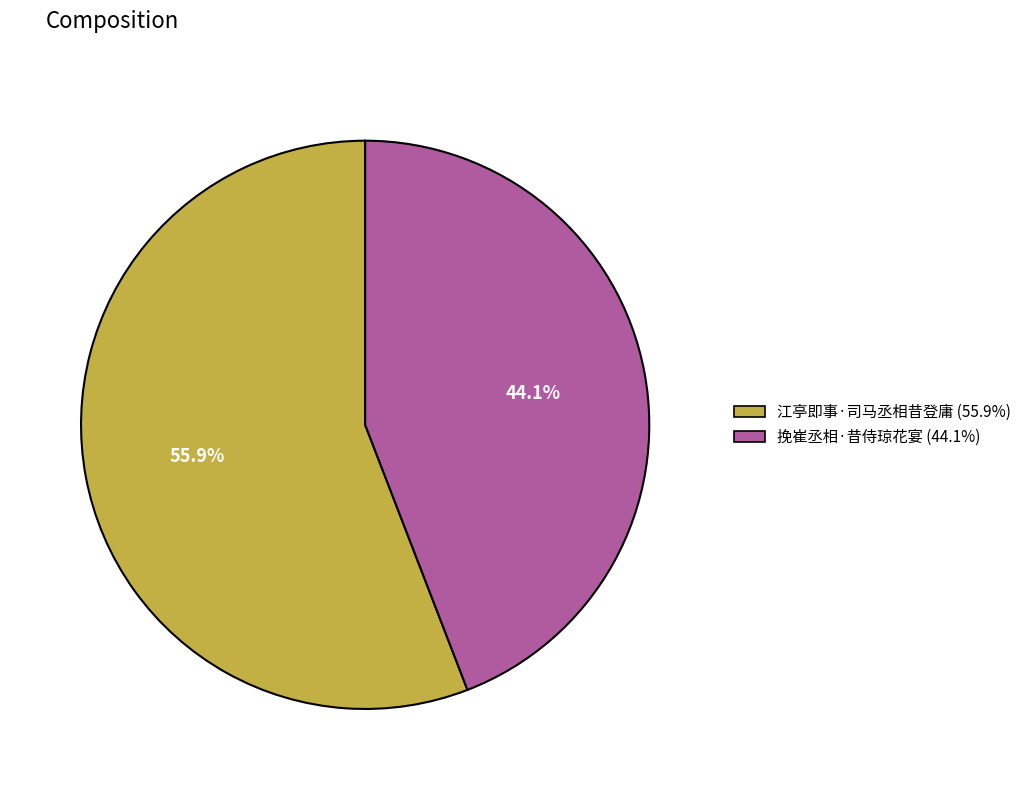

Which slice represents more than half of the pie?

江亭即事·司马丞相昔登庸